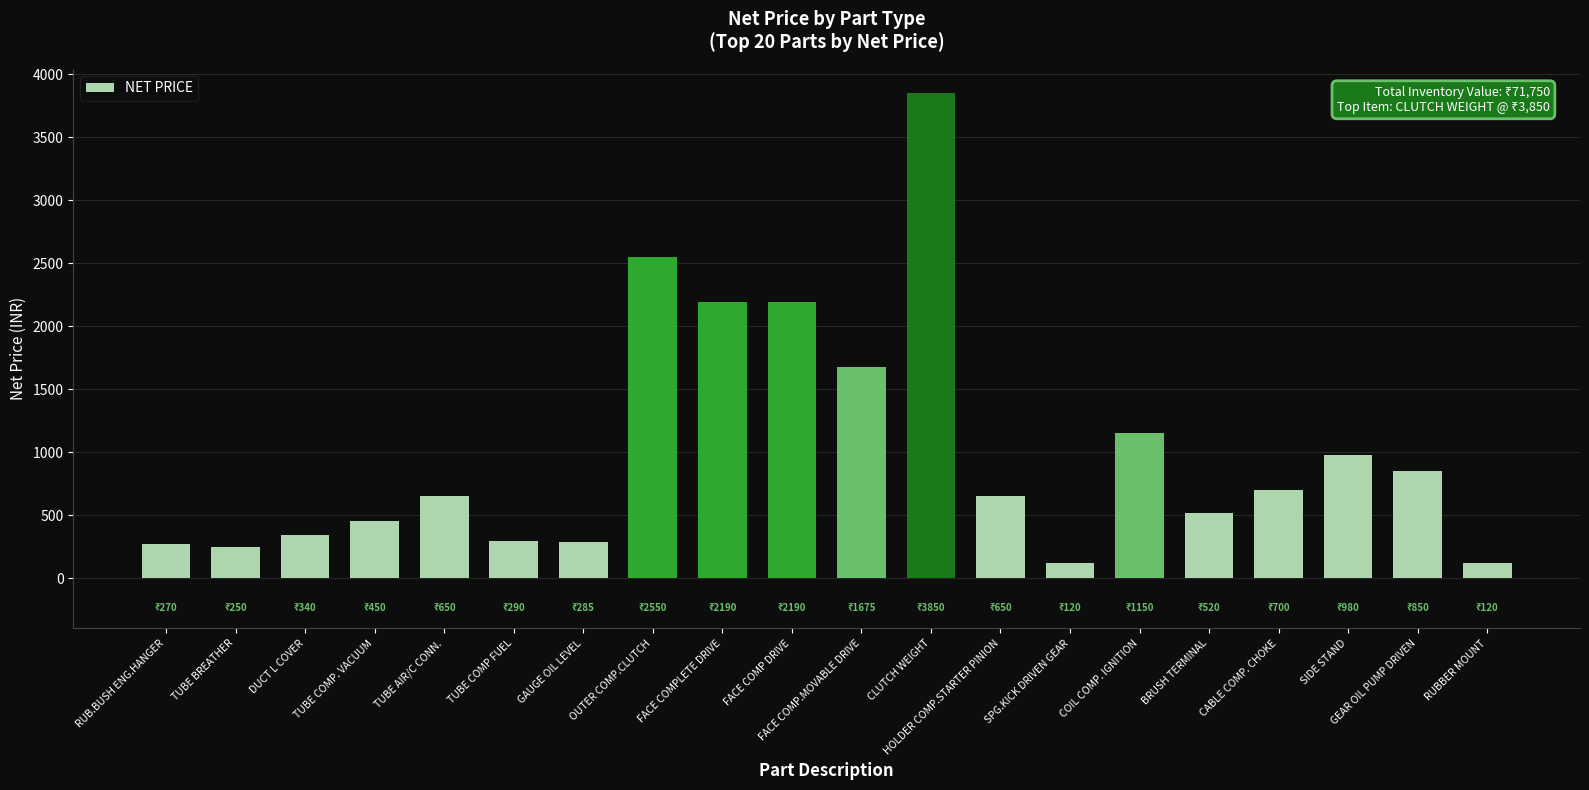

What is the sum of all values?

20080